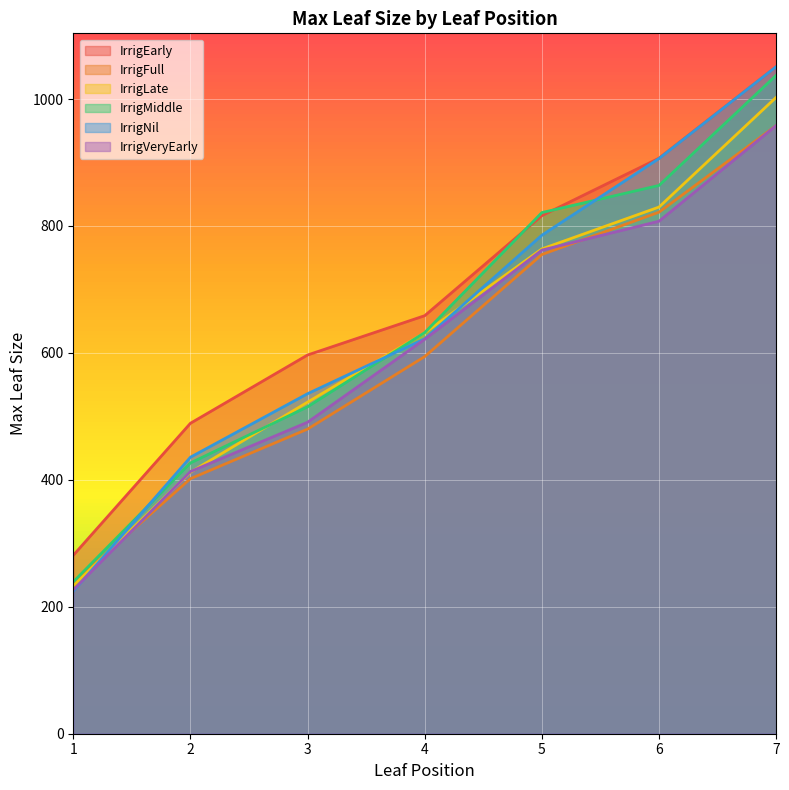

Rank the series at 3 from lowest to highest value.

IrrigFull, IrrigVeryEarly, IrrigMiddle, IrrigLate, IrrigNil, IrrigEarly